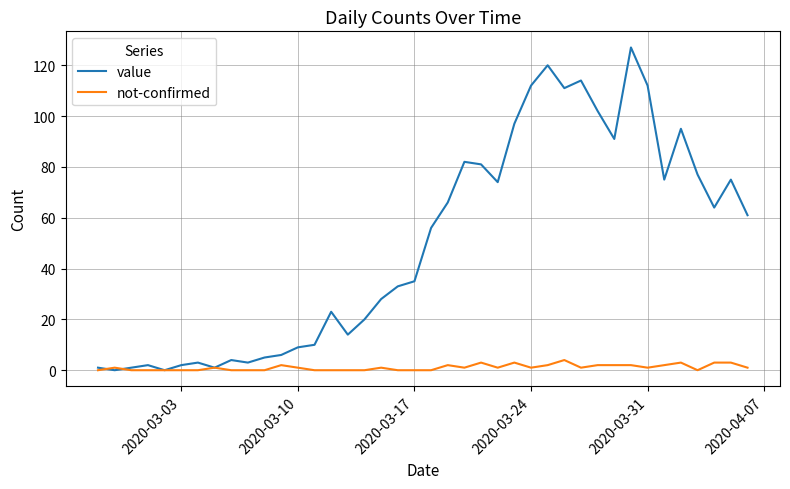

Rank the series by their maximum value, from lowest to highest.

not-confirmed, value